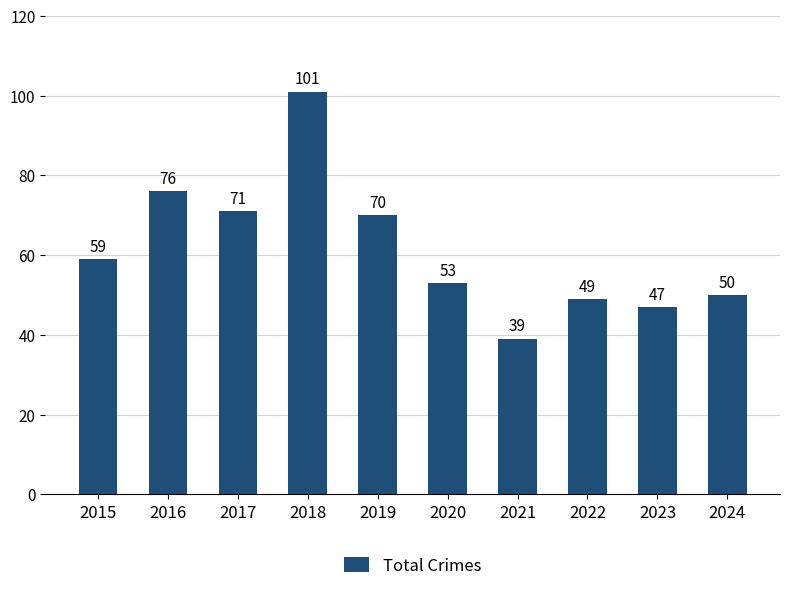

Is it true that the value at 2018 is 43?

False